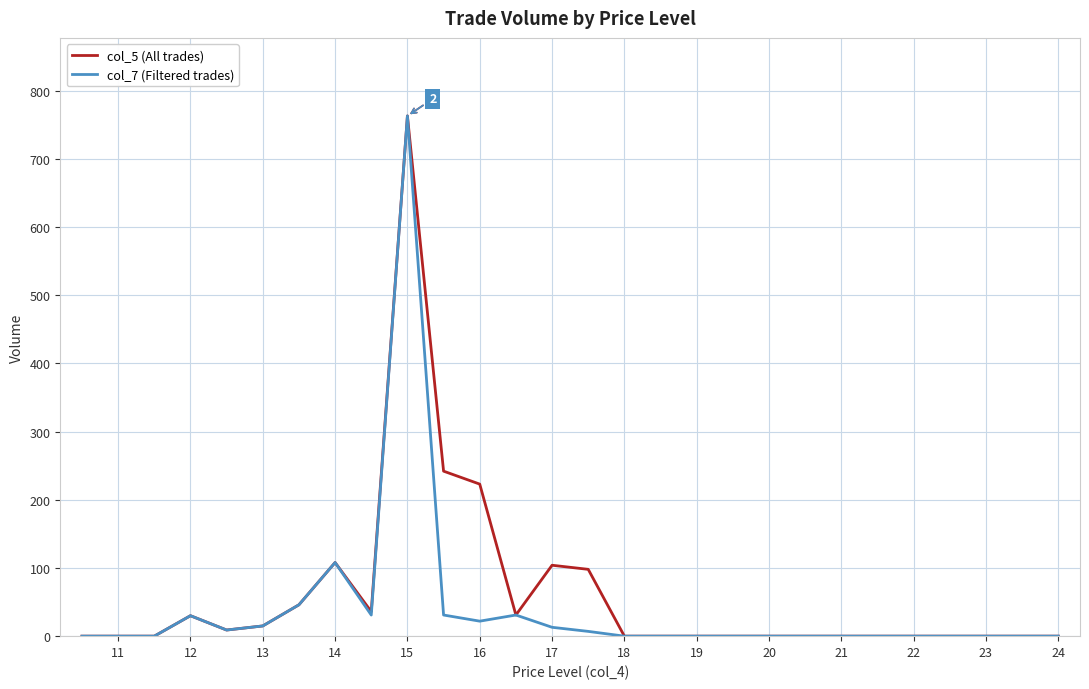

What is the greatest value displayed?

763